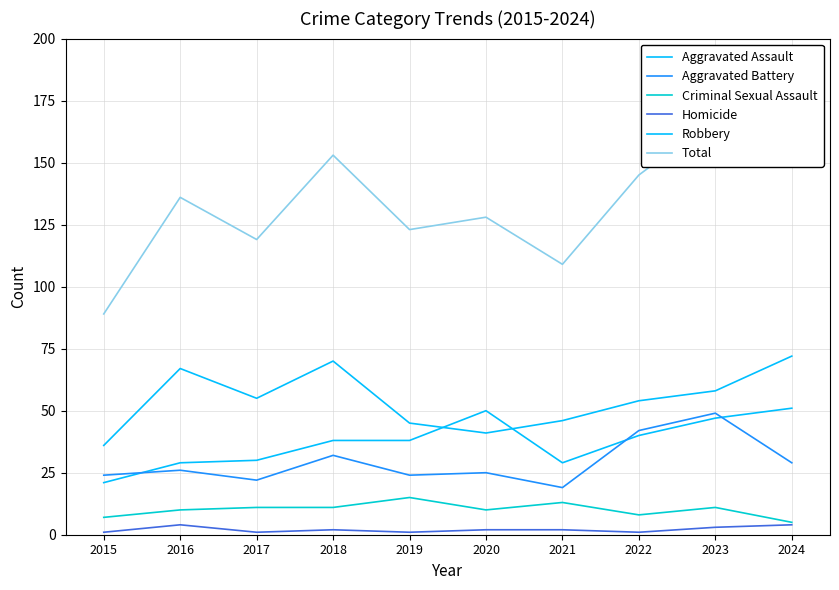

Rank the series by their maximum value, from lowest to highest.

Homicide, Criminal Sexual Assault, Aggravated Battery, Aggravated Assault, Robbery, Total